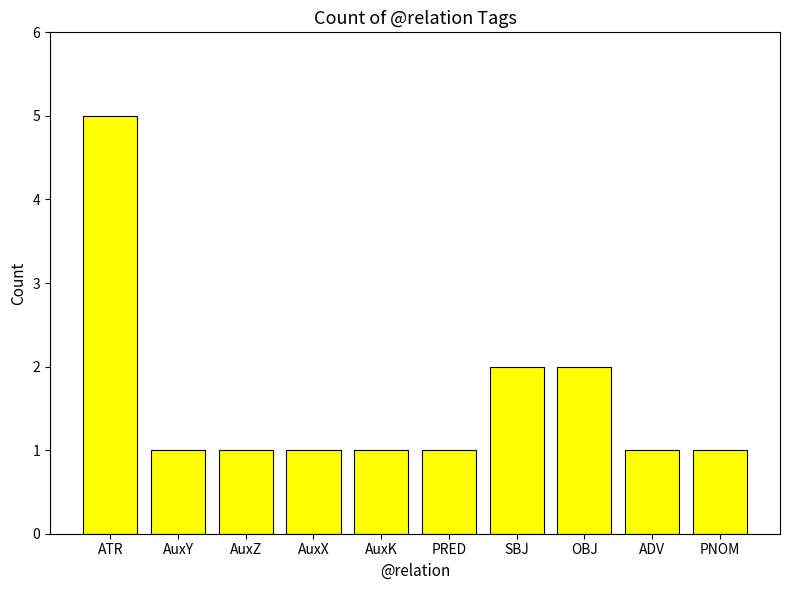

What is the greatest value displayed?

5